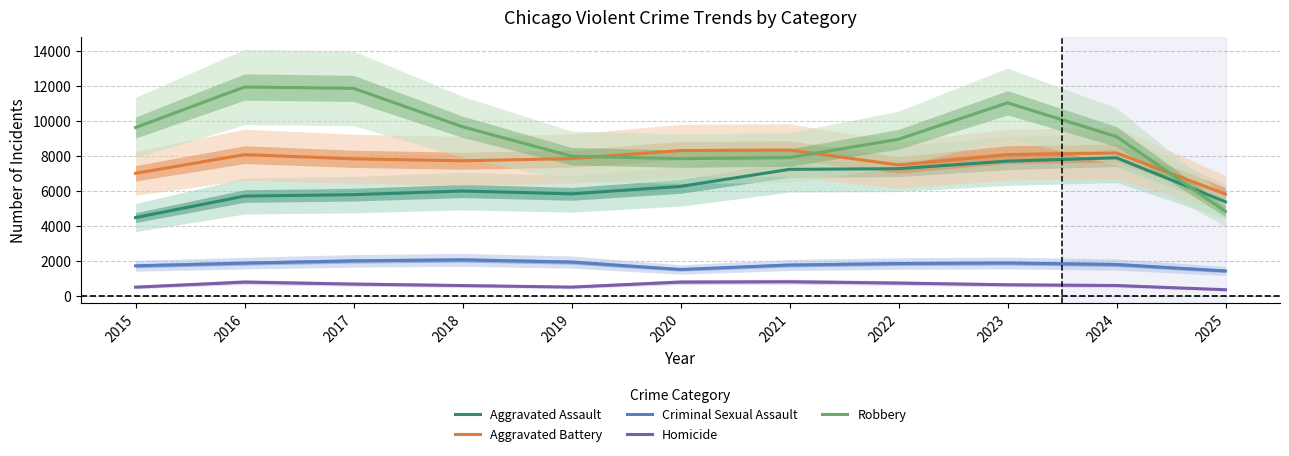

Where is Homicide nearest to the value 577?

2018